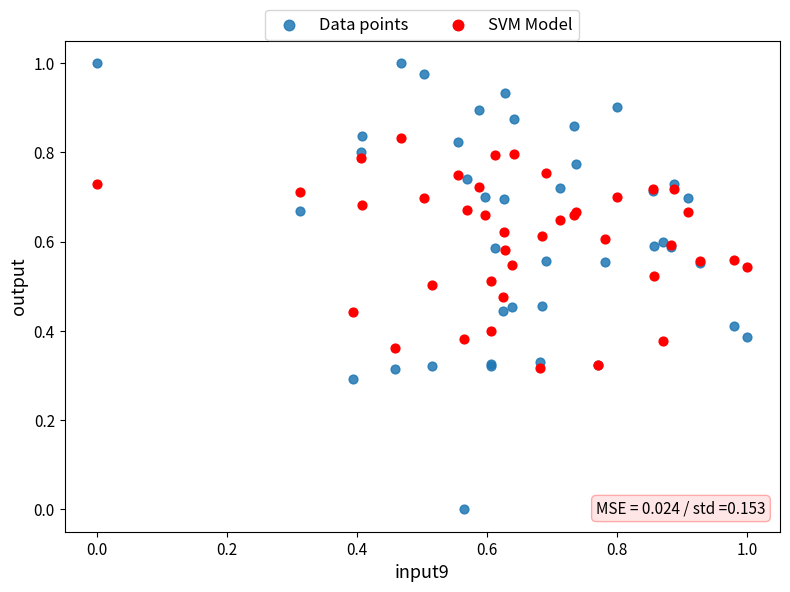

What are all the series names shown in the legend?

Data points, SVM Model